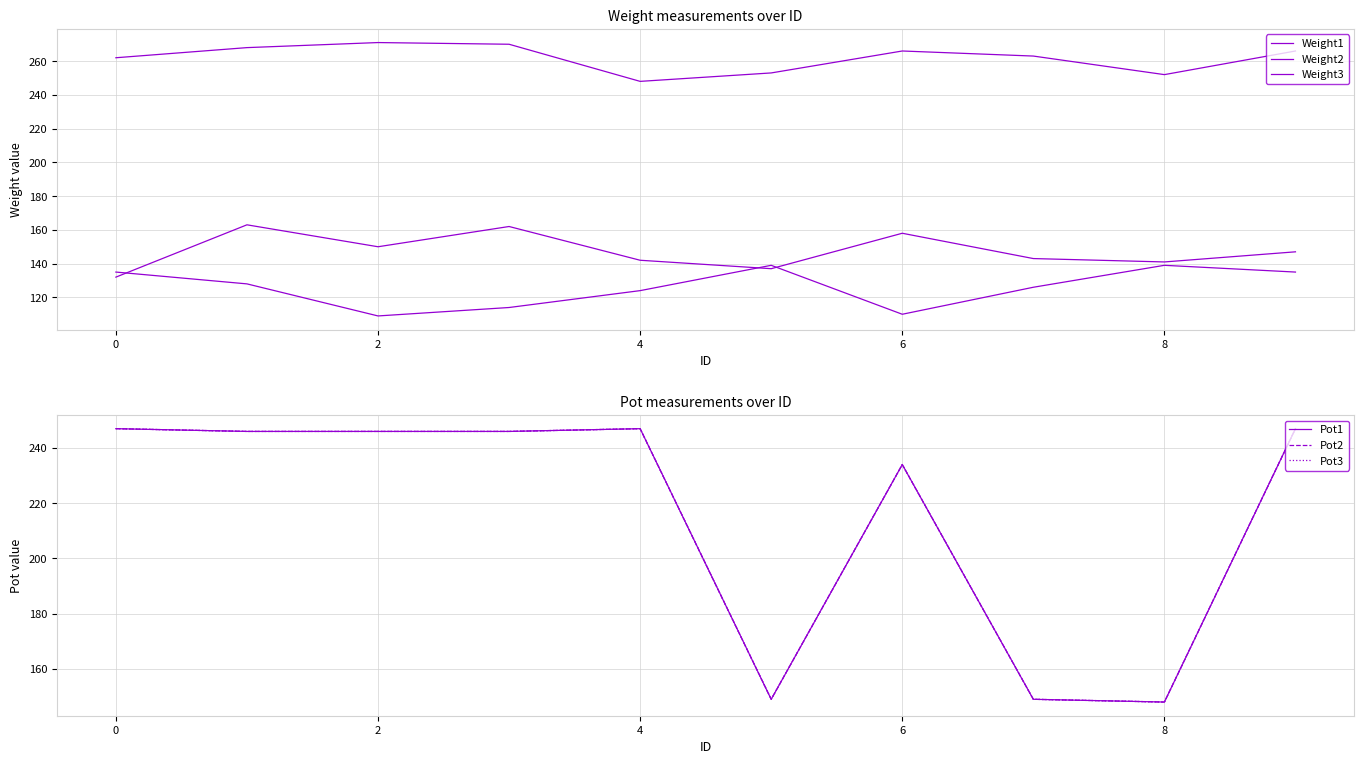

What is the value of the Weight3 point at the 2nd from the left?

163